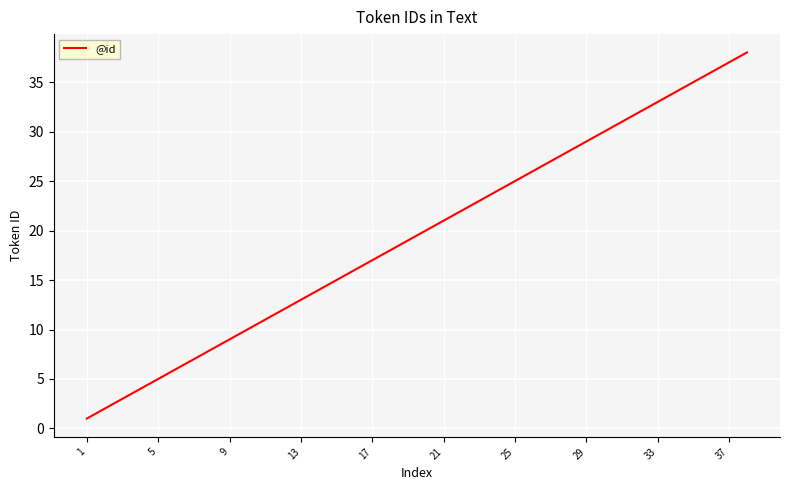

What is the difference between the maximum and minimum values?

37